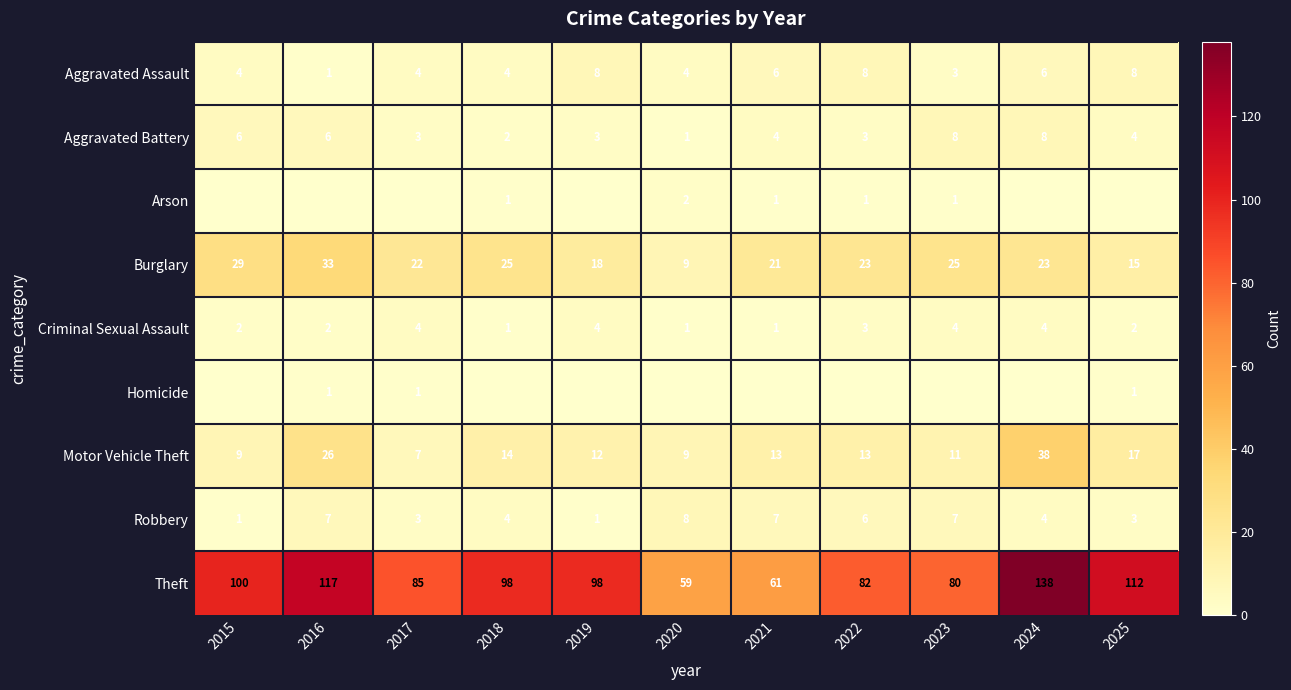

What is the spread (max minus min) of values at 2021?

61